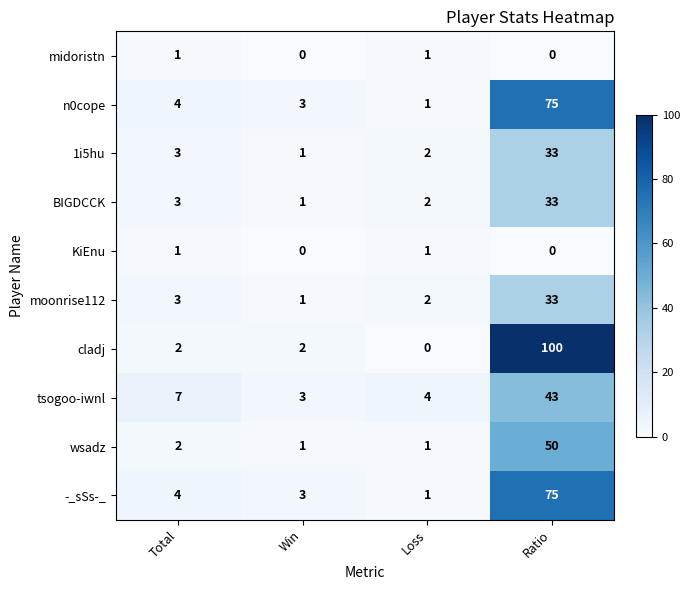

Read the wsadz value at Ratio.

50